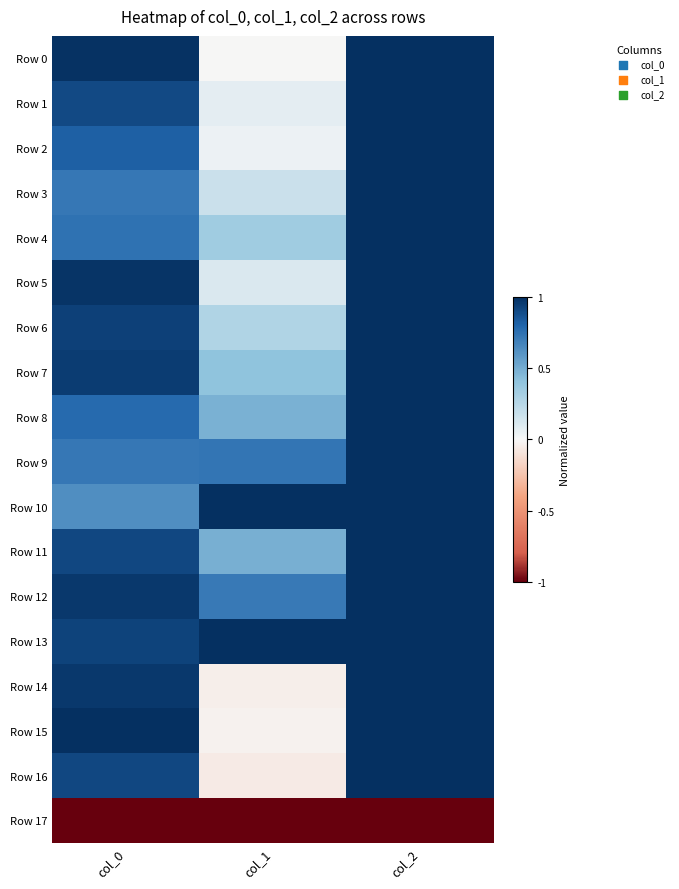

What is the total value across all series at col_2?

16.0